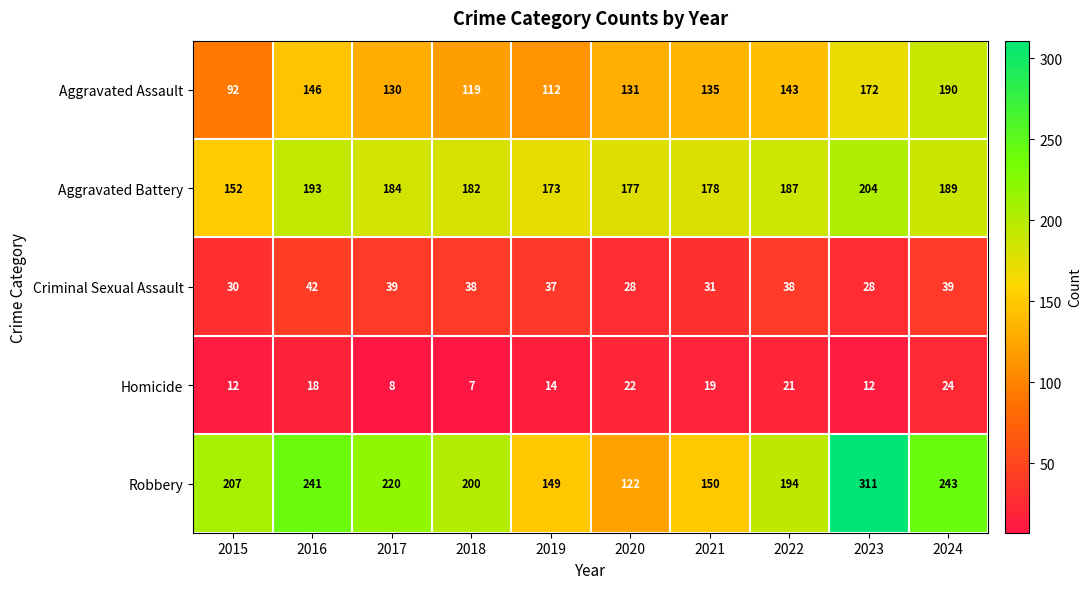

What is the difference between the highest and lowest values at 2023?

299